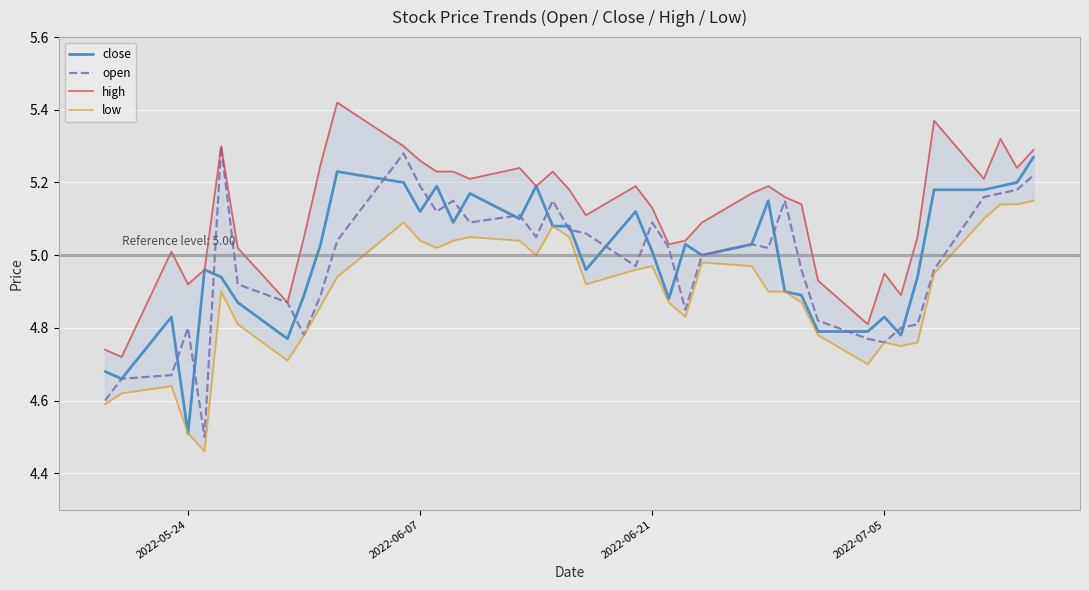

True or false: high has more than 0 interior local peaks.

True